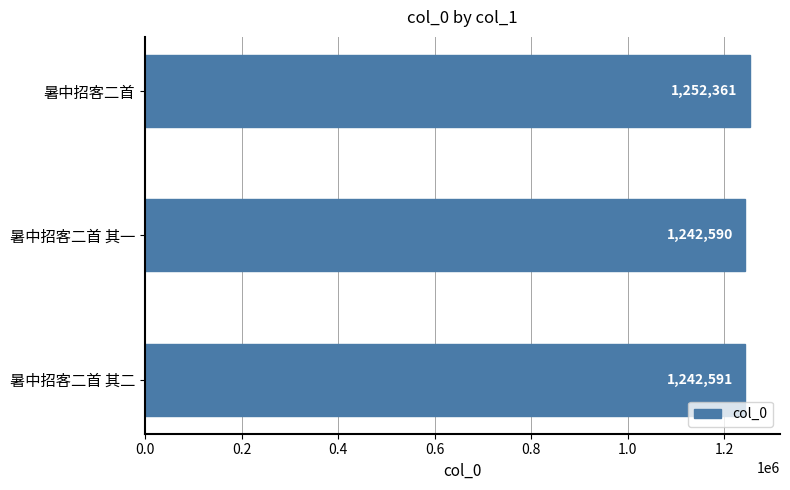

Between 暑中招客二首 其一 and 暑中招客二首, which is larger?

暑中招客二首